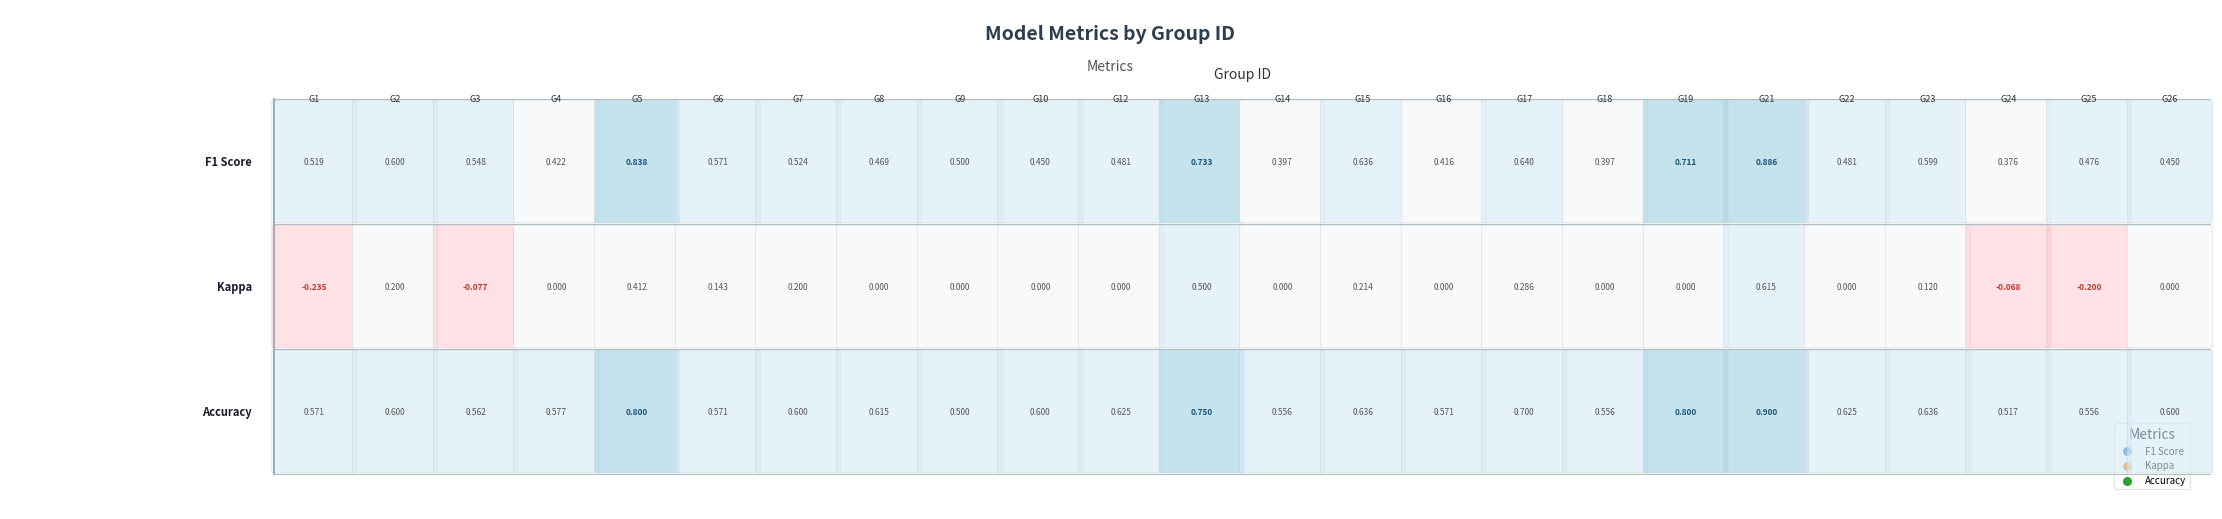

Reading left to right, extract all data points from this chart.

f1: 0.5	0.6	0.5	0.4	0.8	0.6	0.5	0.5	0.5	0.5	0.5	0.7	0.4	0.6	0.4	0.6	0.4	0.7	0.9	0.5	0.6	0.4	0.5	0.5
kappa: -0.2	0.2	-0.1	0.0	0.4	0.1	0.2	0.0	0.0	0.0	0.0	0.5	0.0	0.2	0.0	0.3	0.0	0.0	0.6	0.0	0.1	-0.1	-0.2	0.0
accuracy: 0.6	0.6	0.6	0.6	0.8	0.6	0.6	0.6	0.5	0.6	0.6	0.8	0.6	0.6	0.6	0.7	0.6	0.8	0.9	0.6	0.6	0.5	0.6	0.6